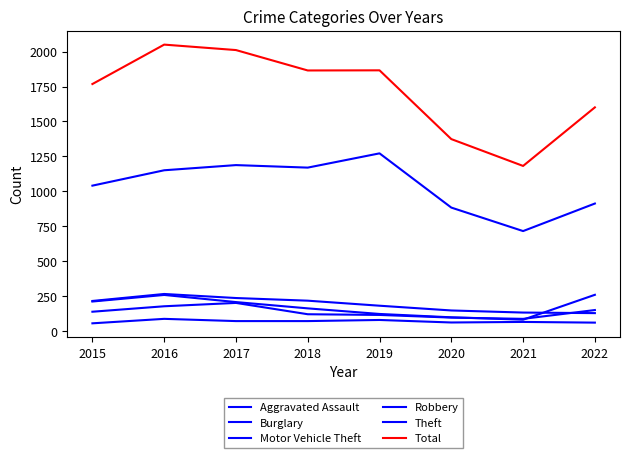

Rank the series at 2020 from lowest to highest value.

Aggravated Assault, Robbery, Motor Vehicle Theft, Burglary, Theft, Total